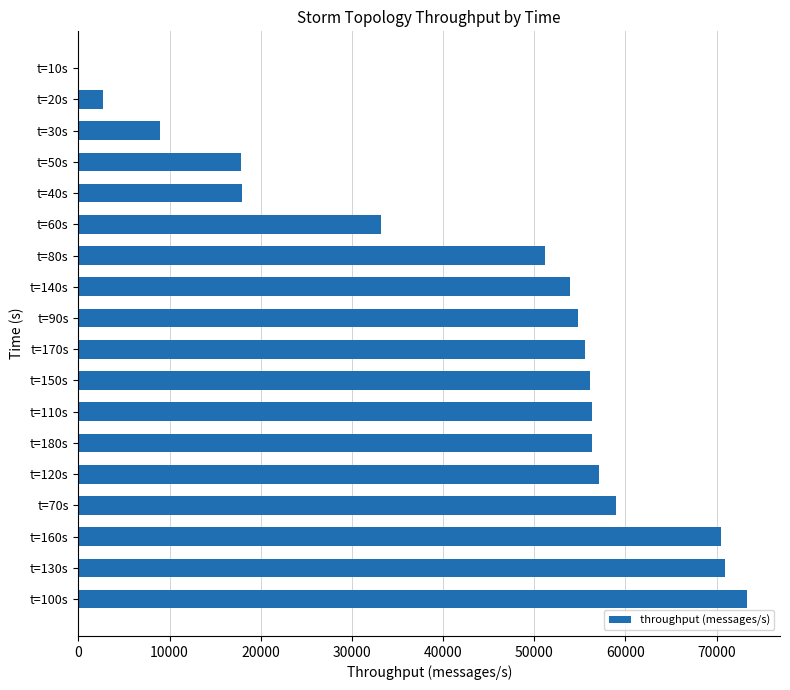

Which category has the highest value across all series?

t=100s